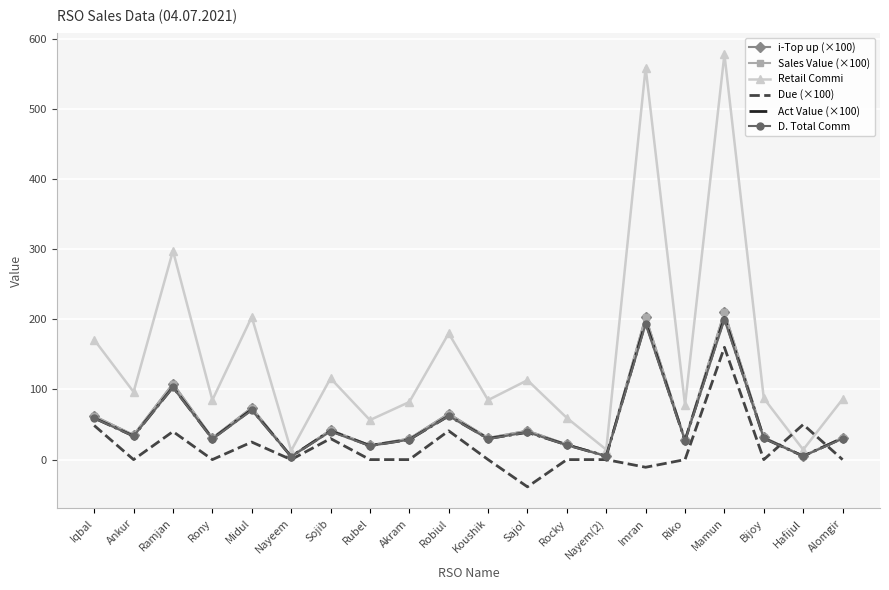

What is the difference between the maximum and second lowest values in the D. Total Comm series?

194.6